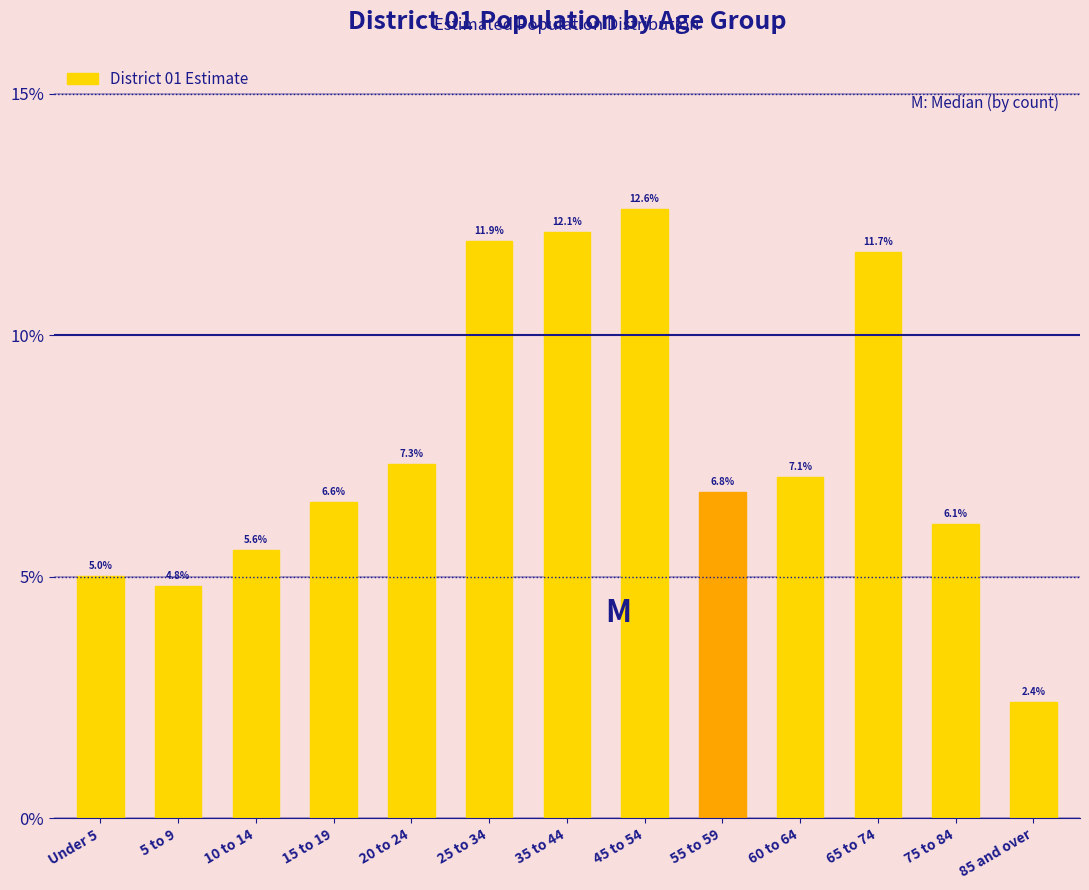

Are the bars horizontal?

No